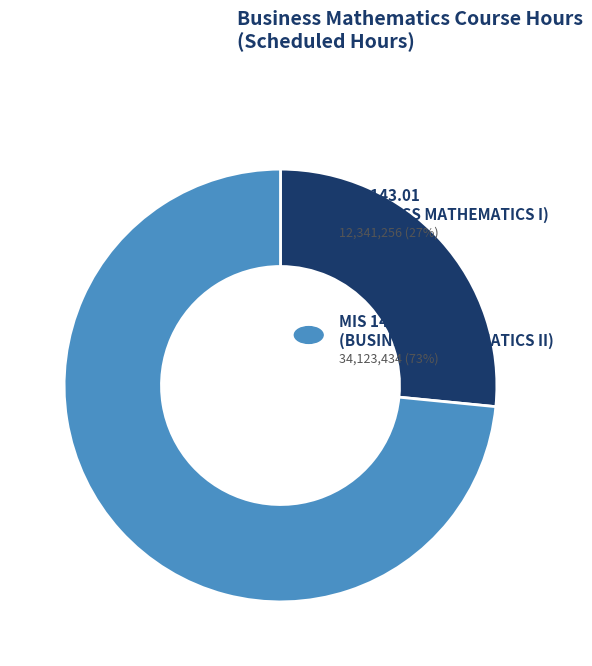

Is there any slice that represents more than half of the pie?

Yes